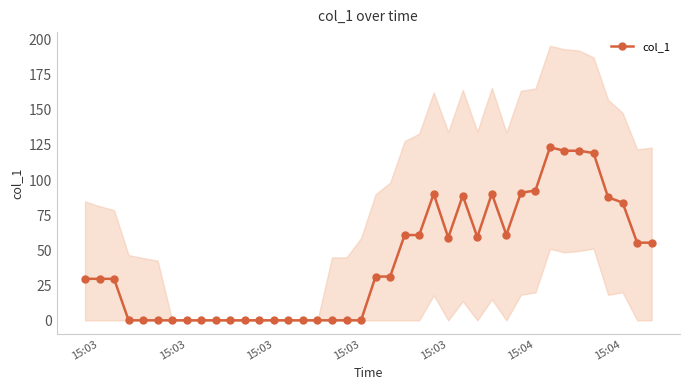

Is this an area chart (filled region under the line)?

No